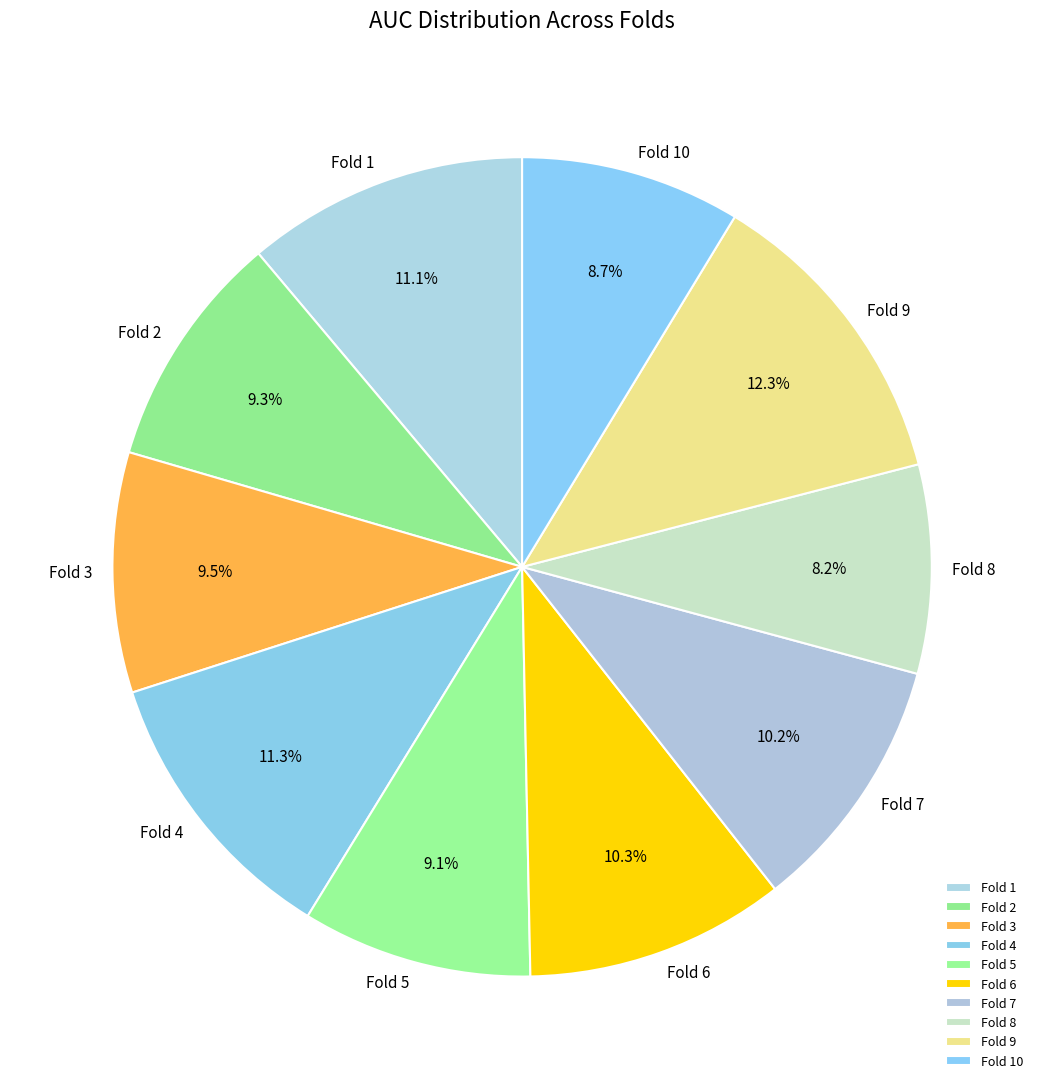

What portion of the pie excludes Fold 10?

91.3%